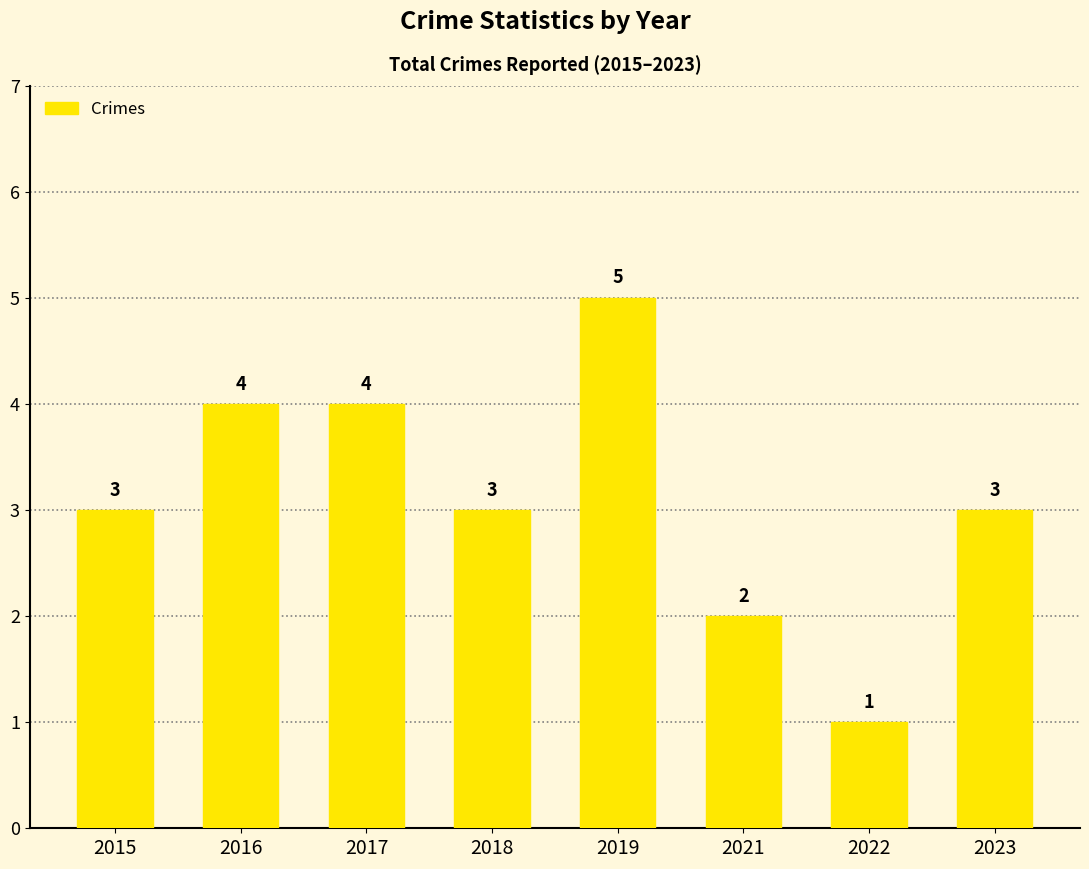

Is it true that the value at 2018 is 1?

False